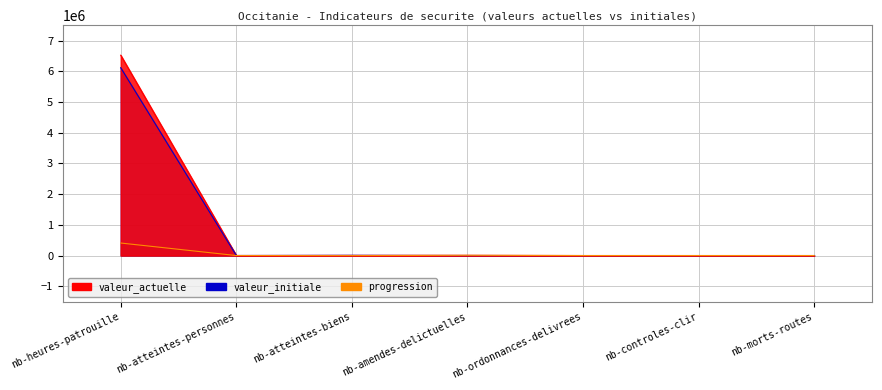

Reading left to right, list all the values displayed in this chart.

valeur_actuelle: 6521633	1418	5539	7129	284	119	286
valeur_initiale: 6114011	1356	6730	0	146	52	392
progression: 407622	62	-1191	7129	138	67	-106